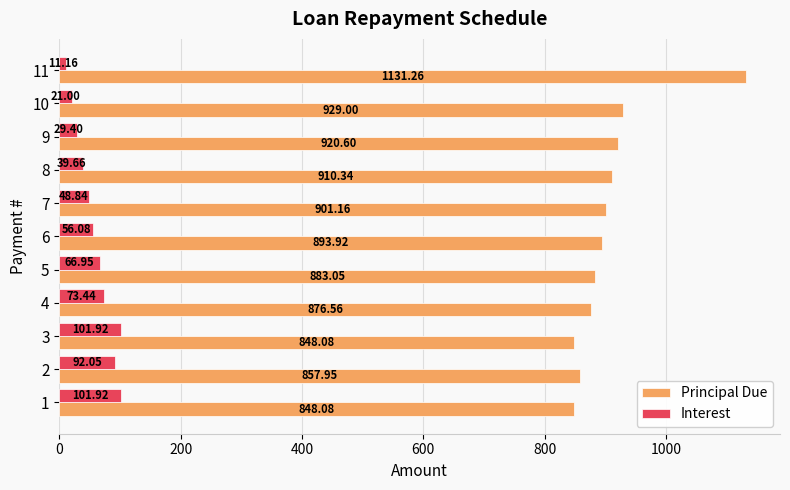

At which category is the sum across all series the highest?

11